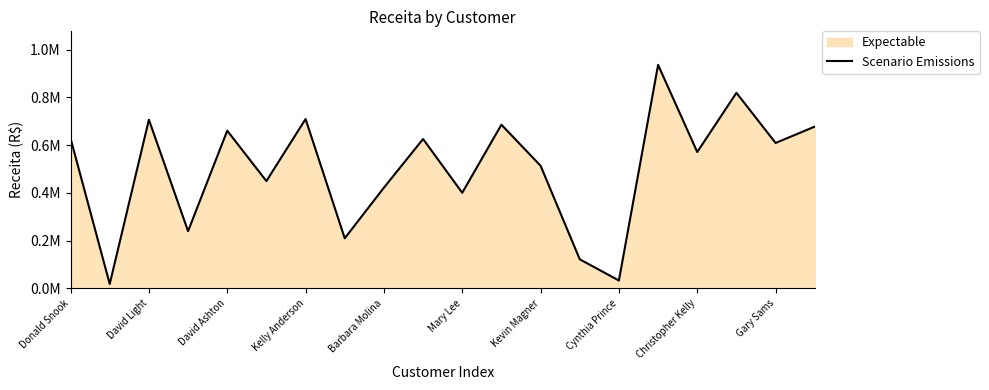

What is the greatest value displayed?

936494.9